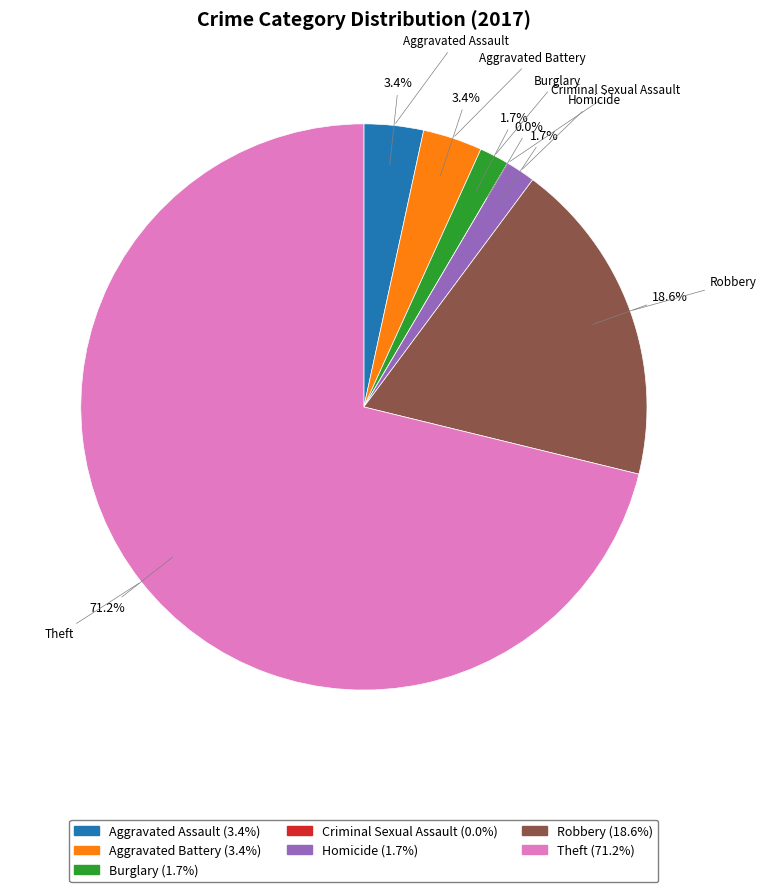

To the nearest percent, what portion does Burglary represent?

2%